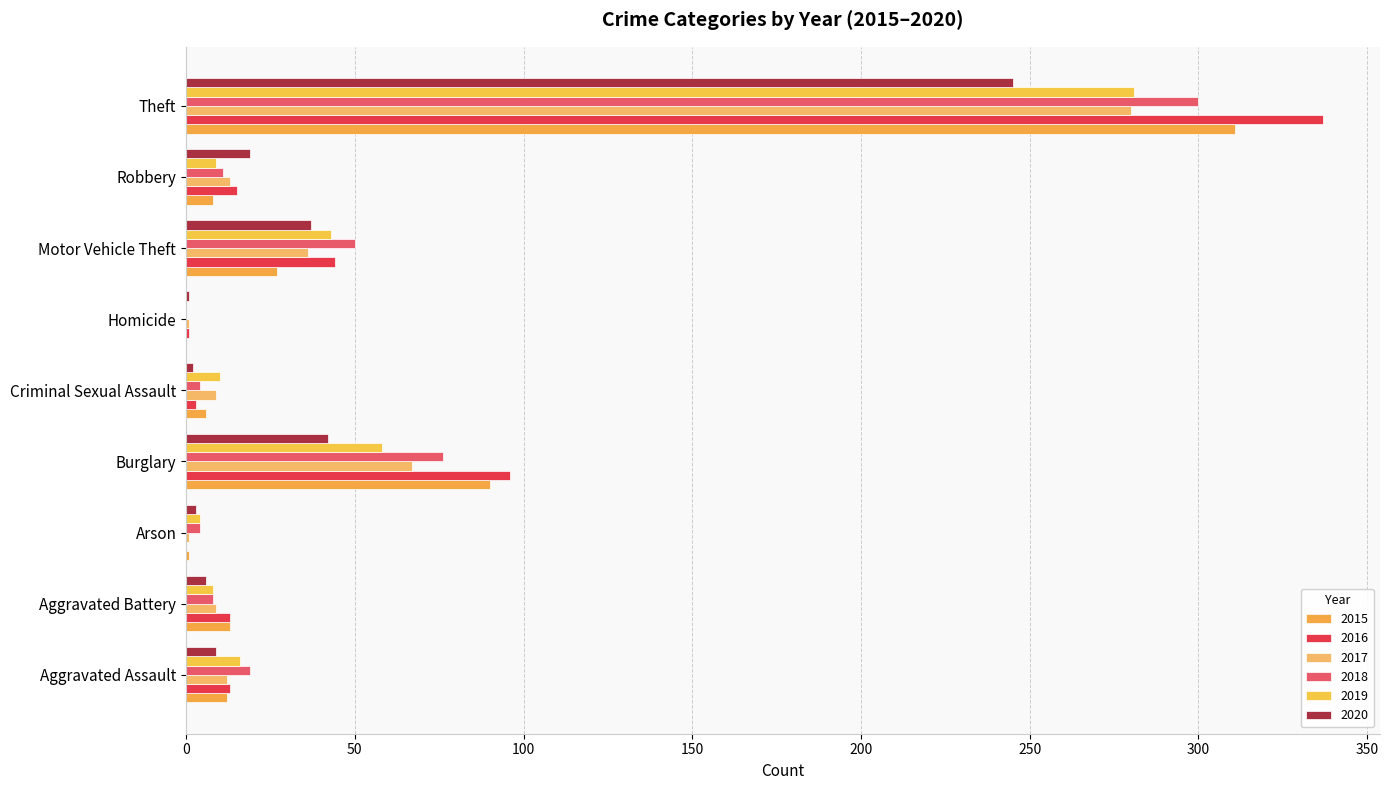

Which series has the largest total across all categories?

2016